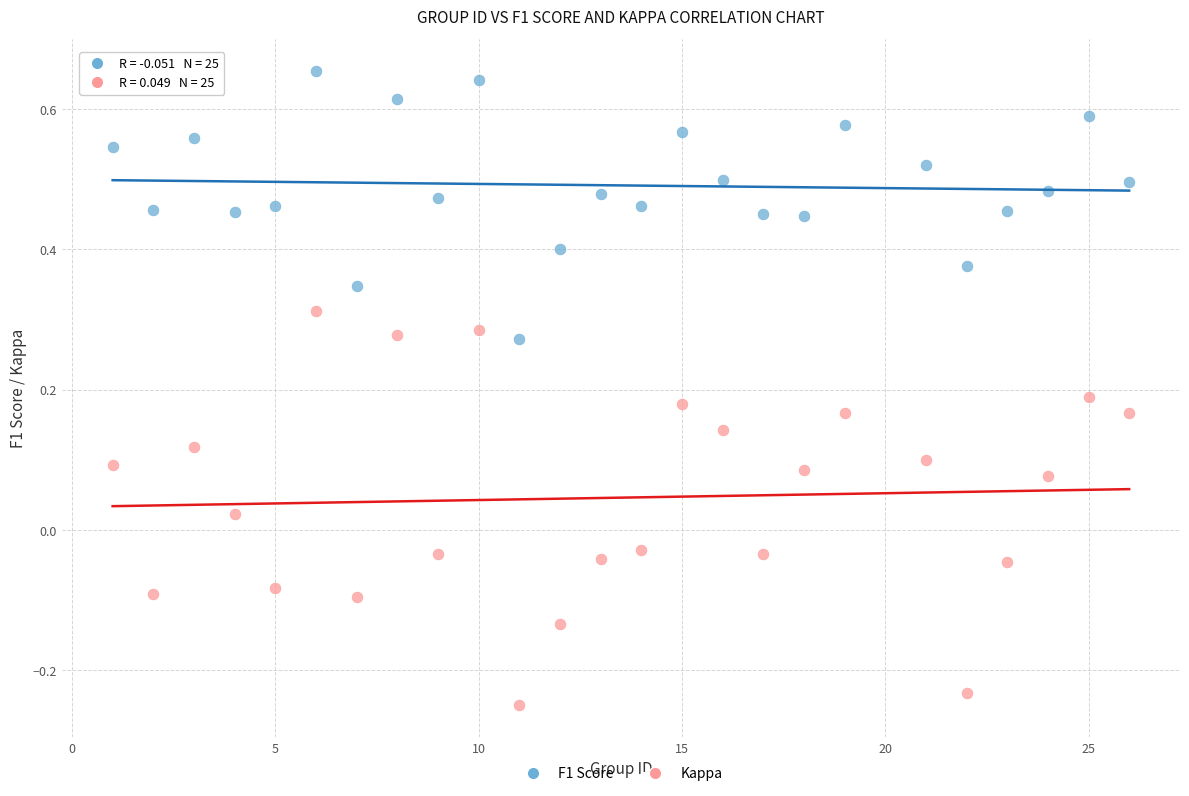

Which series reaches the minimum Y coordinate?

Kappa